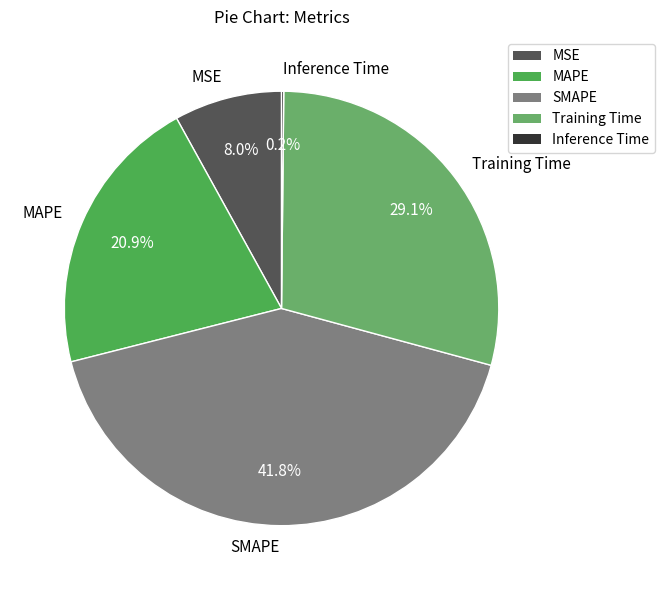

Between MSE and SMAPE, which is larger?

SMAPE